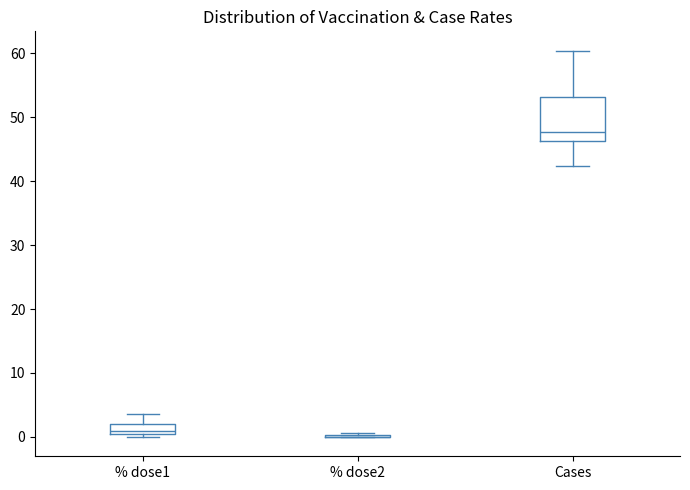

Comparing the boxes themselves (not the whiskers), which one is the tallest?

Cases